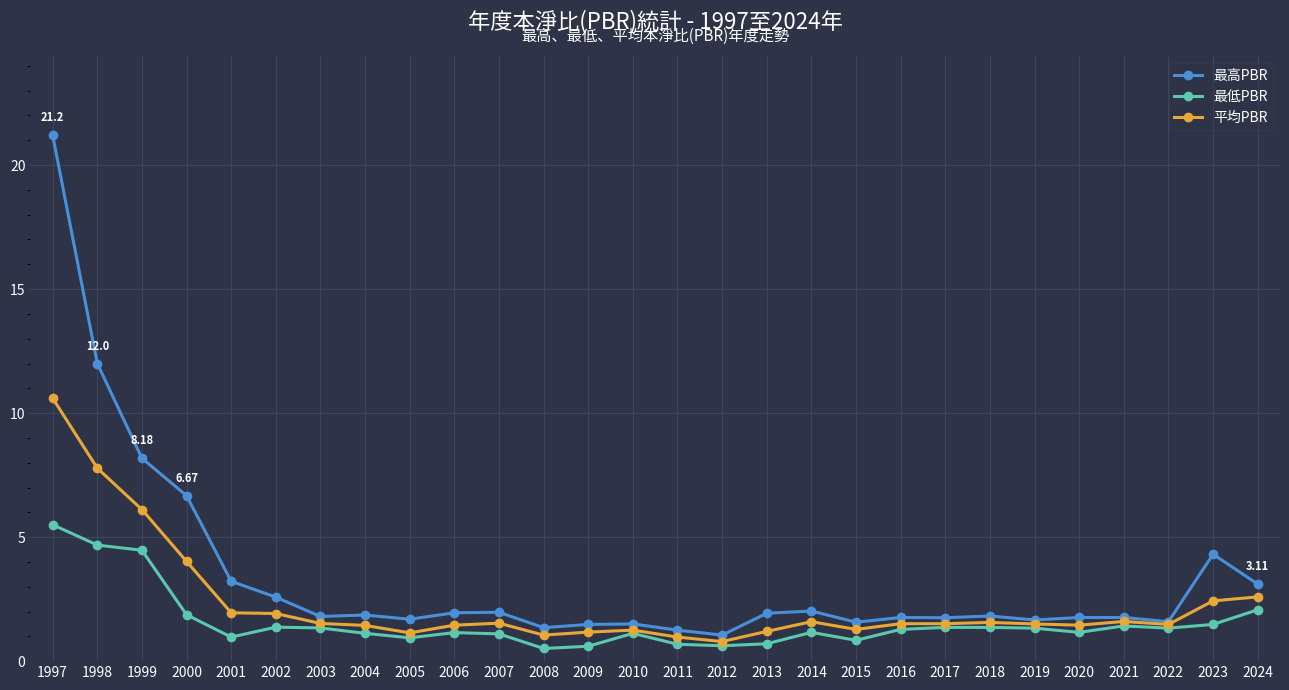

List the series in order of their peak value, highest first.

最高PBR, 平均PBR, 最低PBR